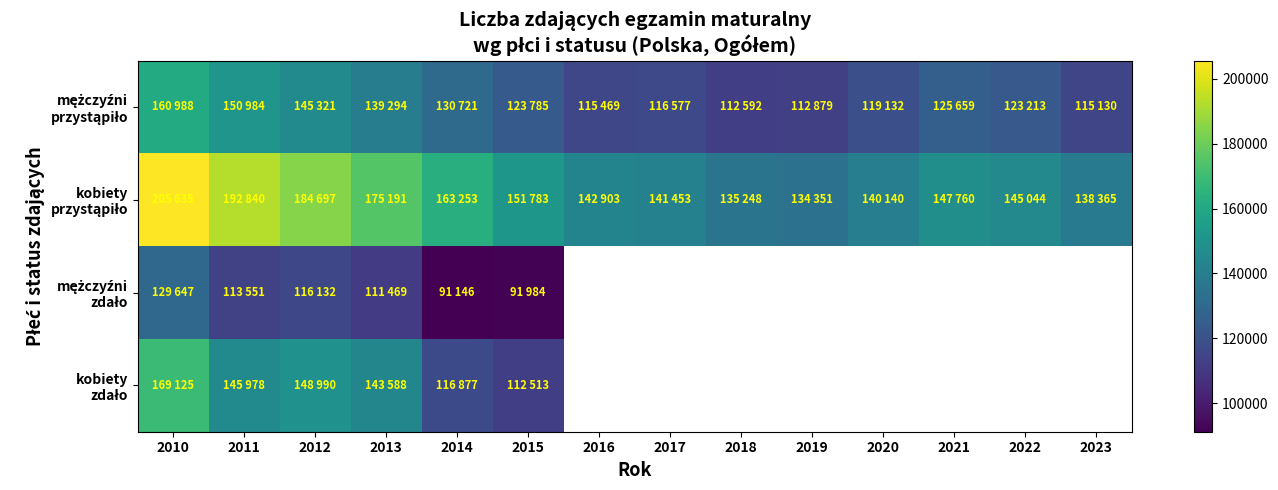

At which label is kobiety zdało closest to 140819?

2013